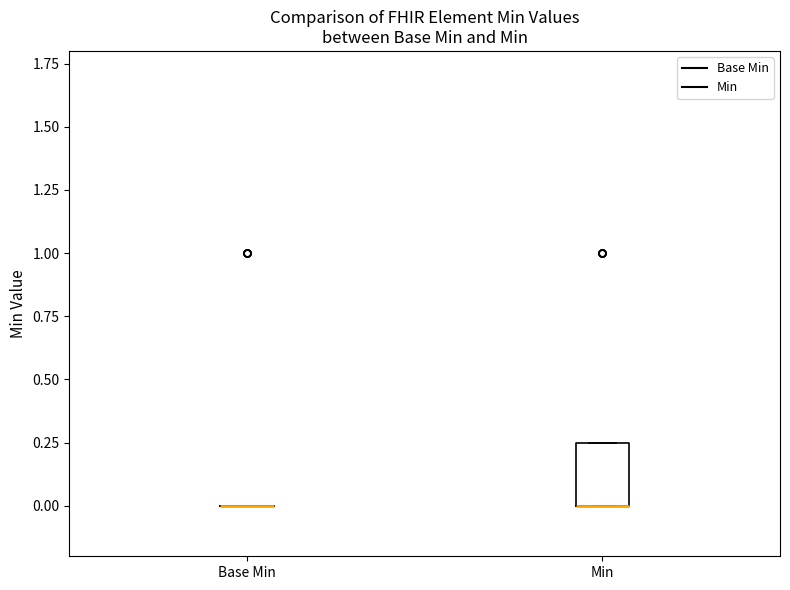

Where is the lower edge of the box for Min on the y-axis? The values are not printed on the chart, so give them approximately, as read against the axis.

0.00